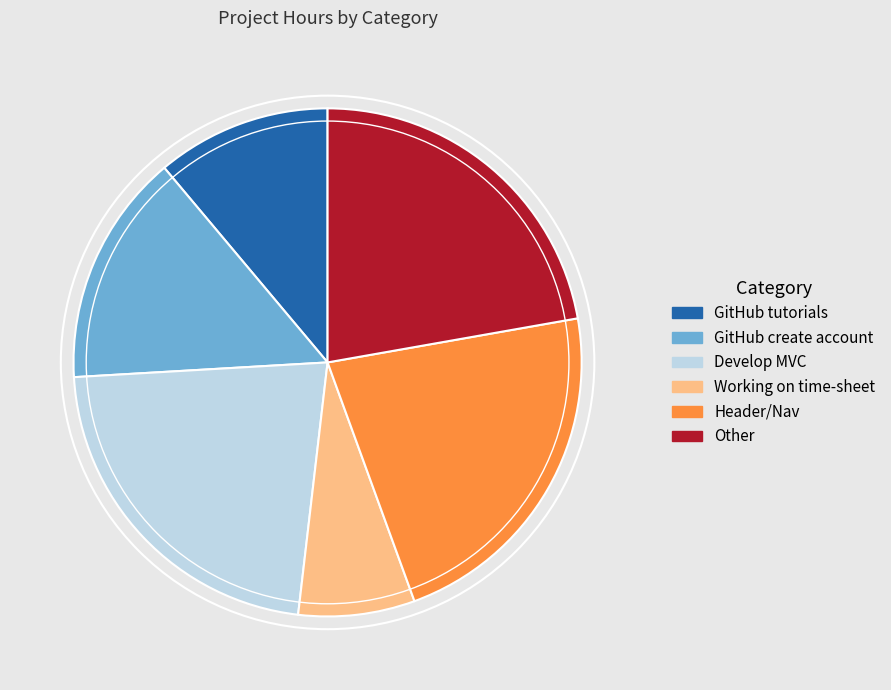

Is the sum of Develop MVC and GitHub tutorials greater than half?

No